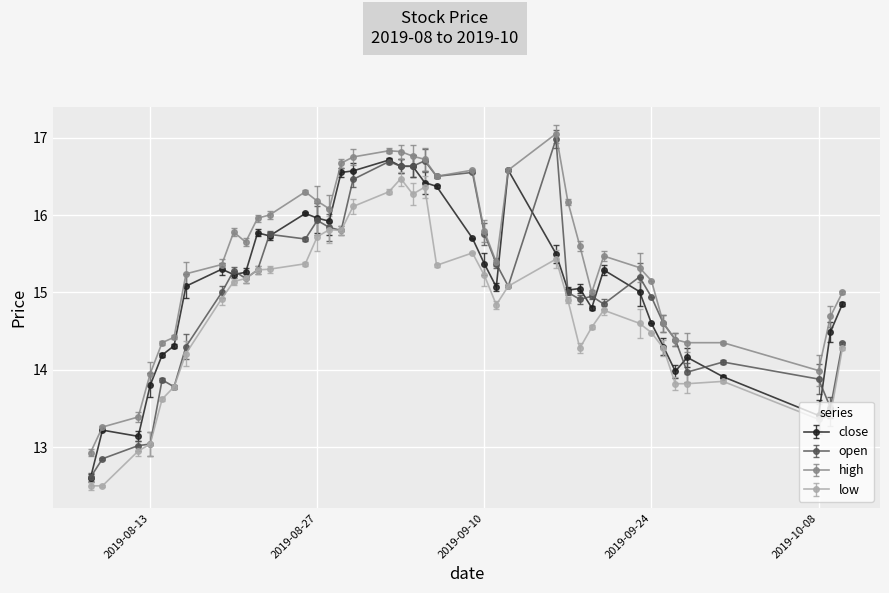

True or false: close has more than 2 points higher than both neighbors.

True